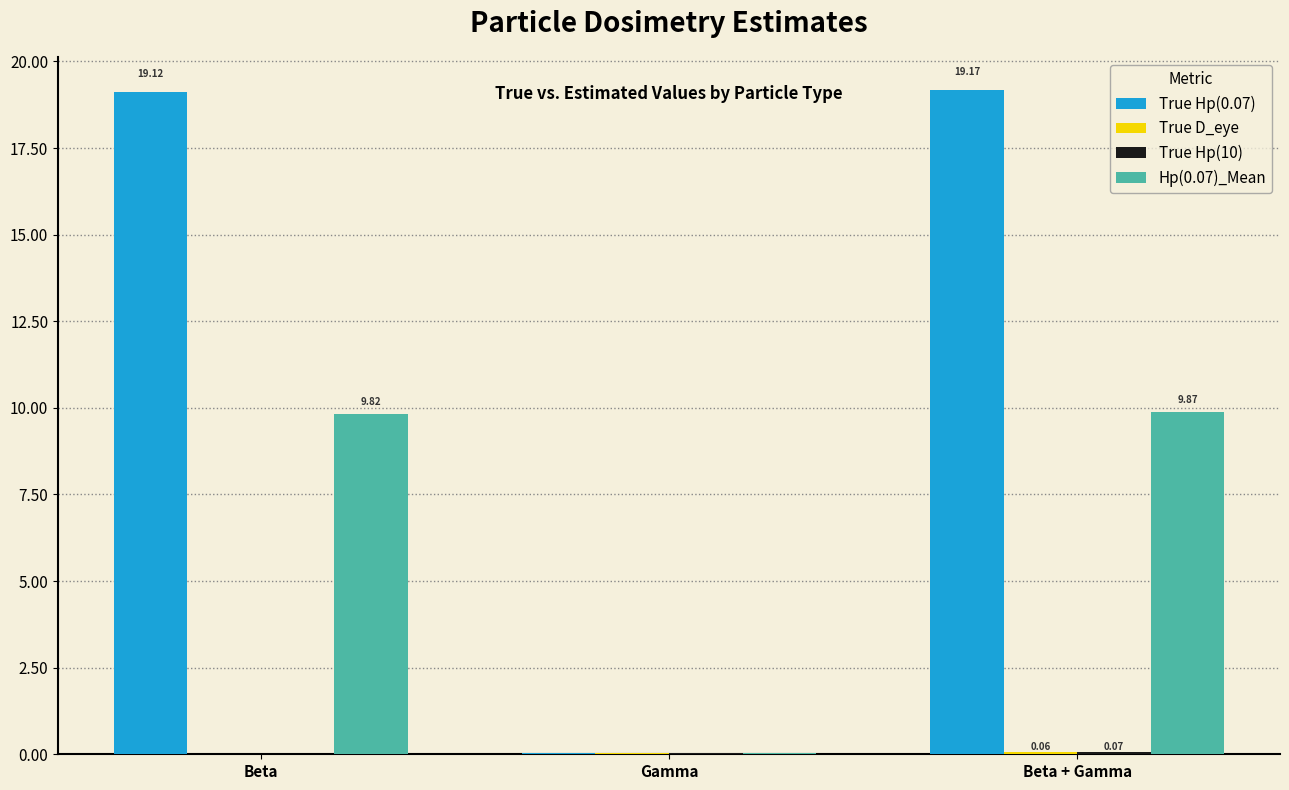

What is the total value across all series at Beta?

29.0